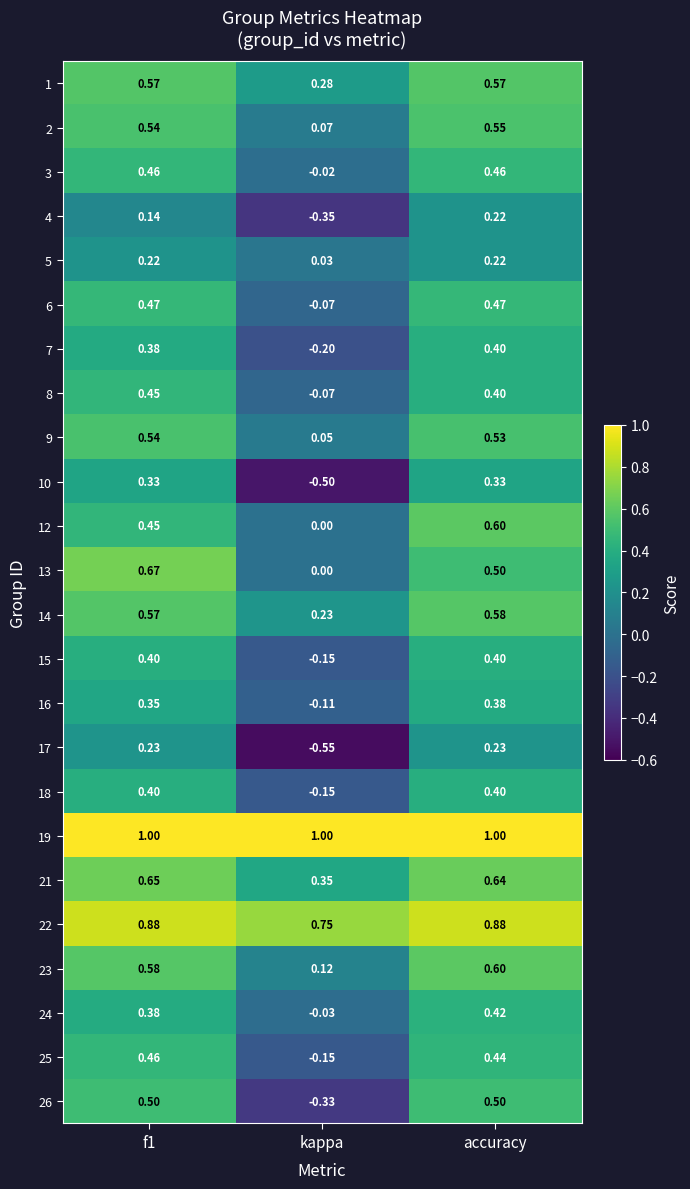

Is the value of 26 at kappa greater than the value of 15 at accuracy?

No